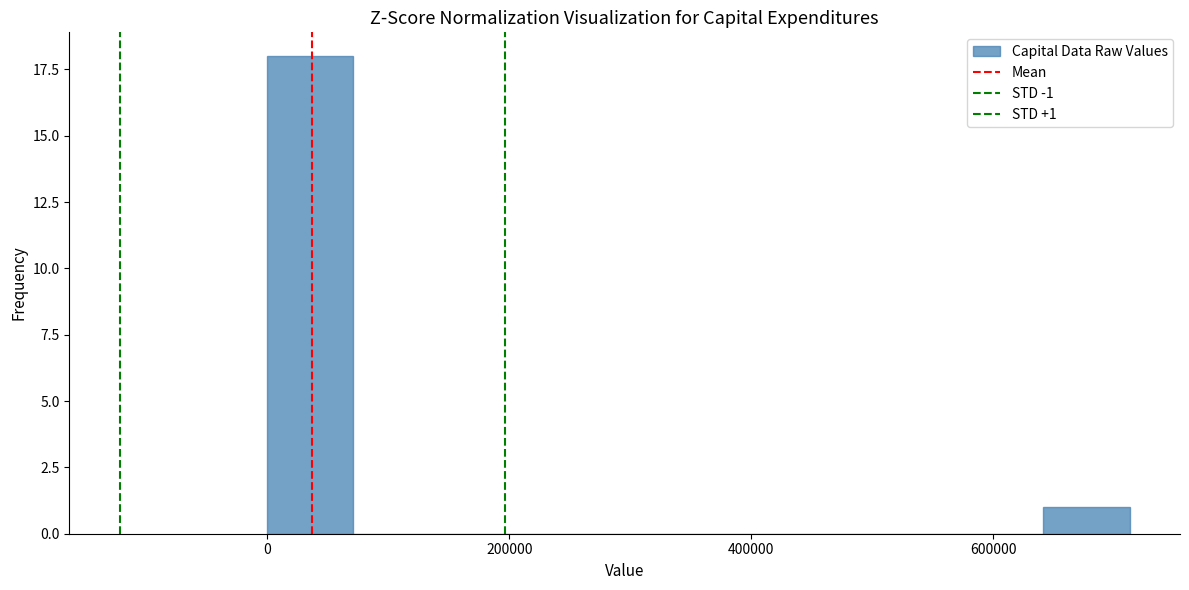

Around what value on the x-axis is the tallest bar? Give the approximate position of its centre, as read against the axis.

40000